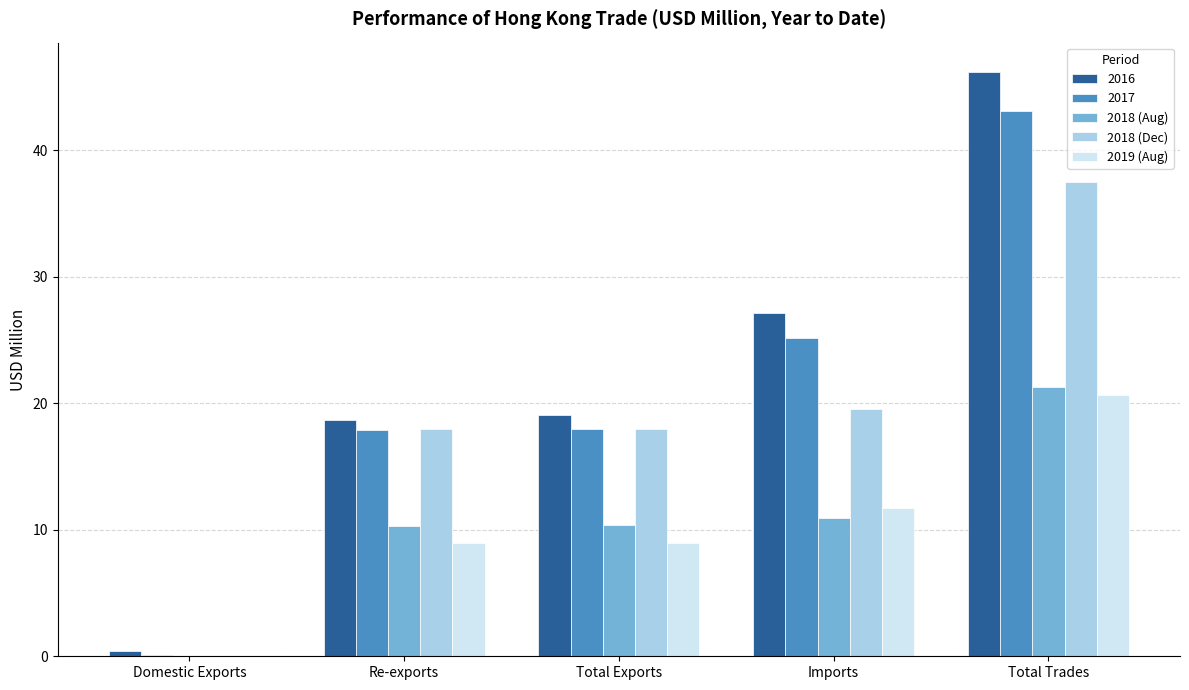

Is the value of 2016 at Total Exports greater than the value of 2017 at Total Exports?

Yes